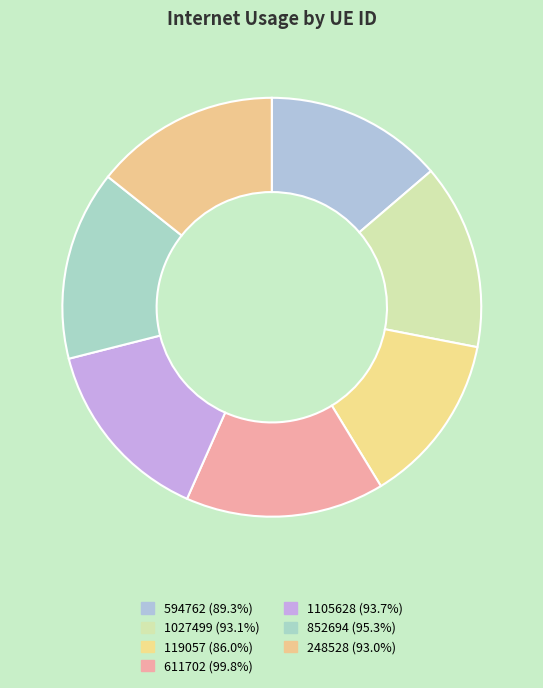

How many segments does this pie chart have?

7